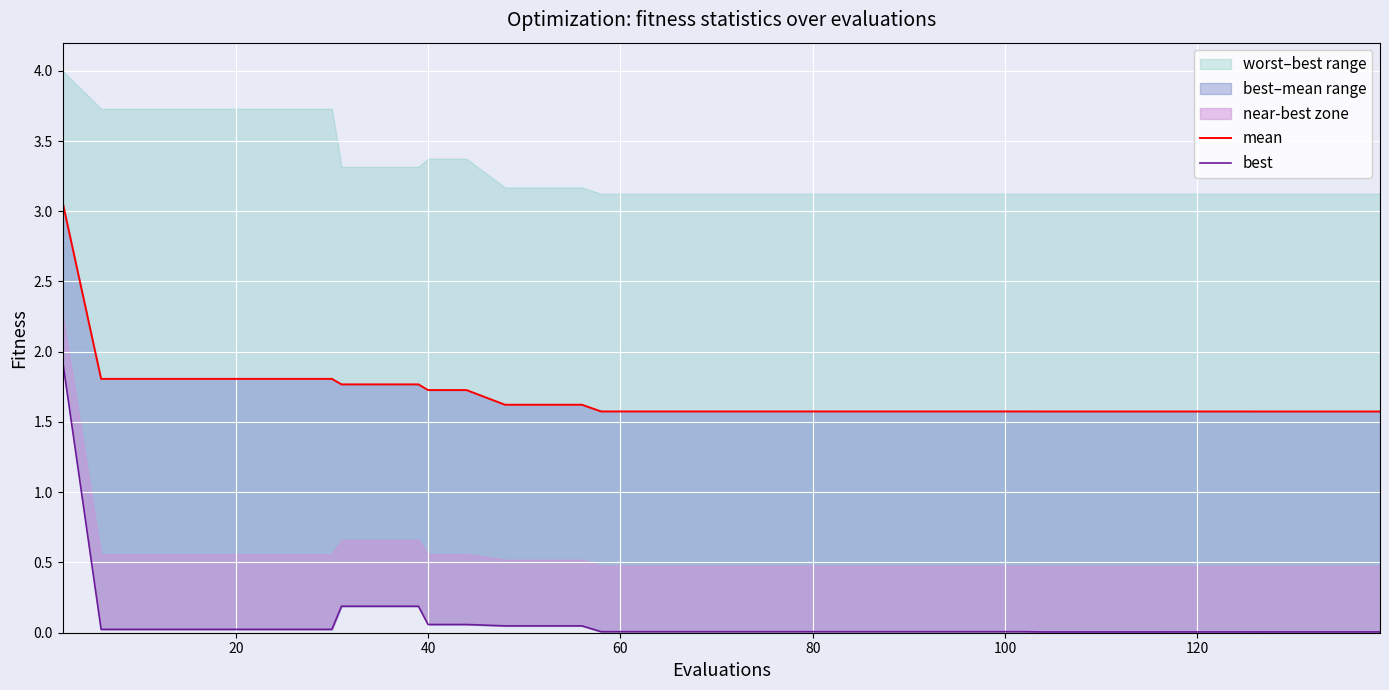

True or false: mean and best cross at least once.

False